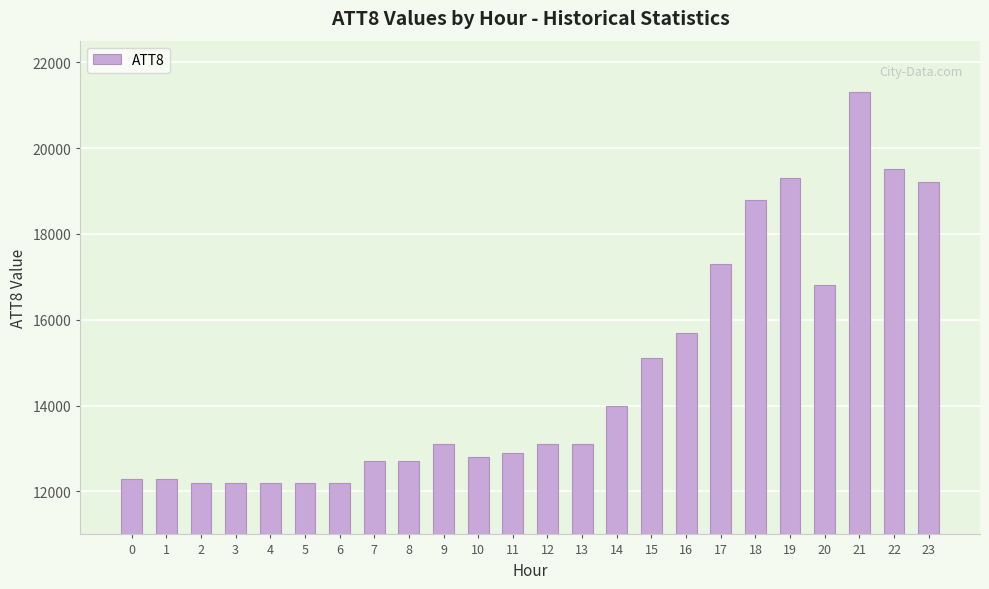

What is the approximate value at 2?

12200